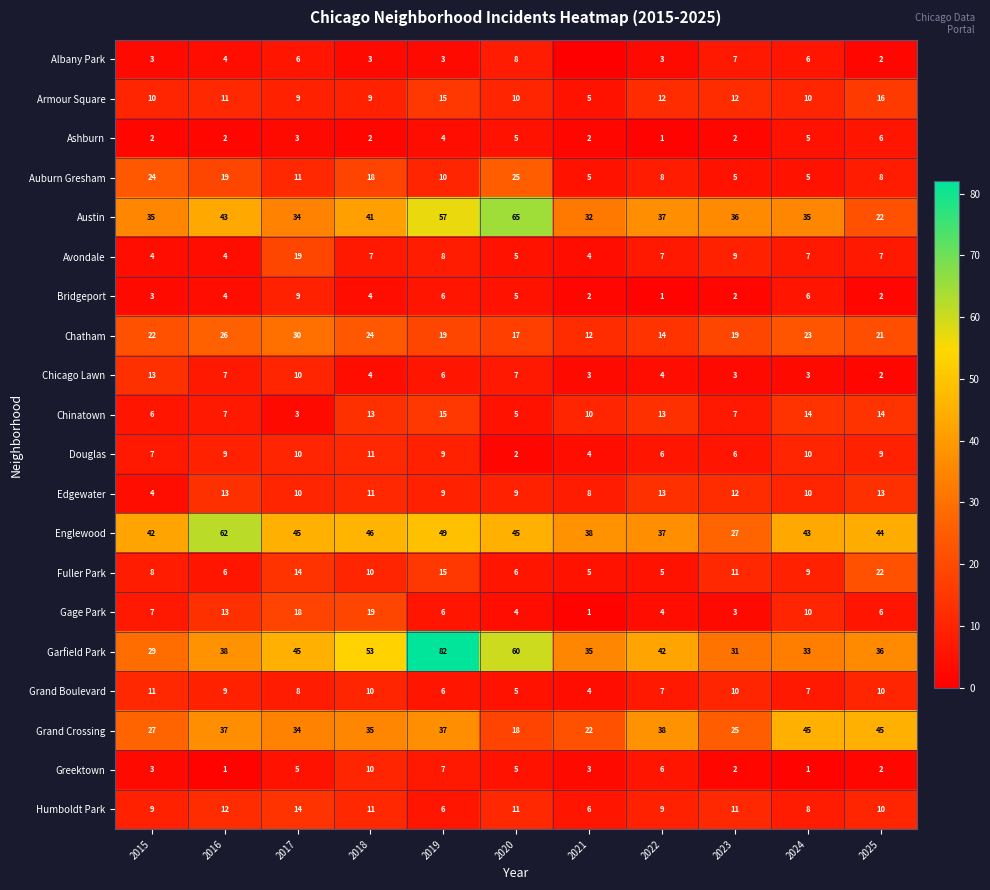

Between 2018 and 2025, which series saw the biggest shift?

Austin